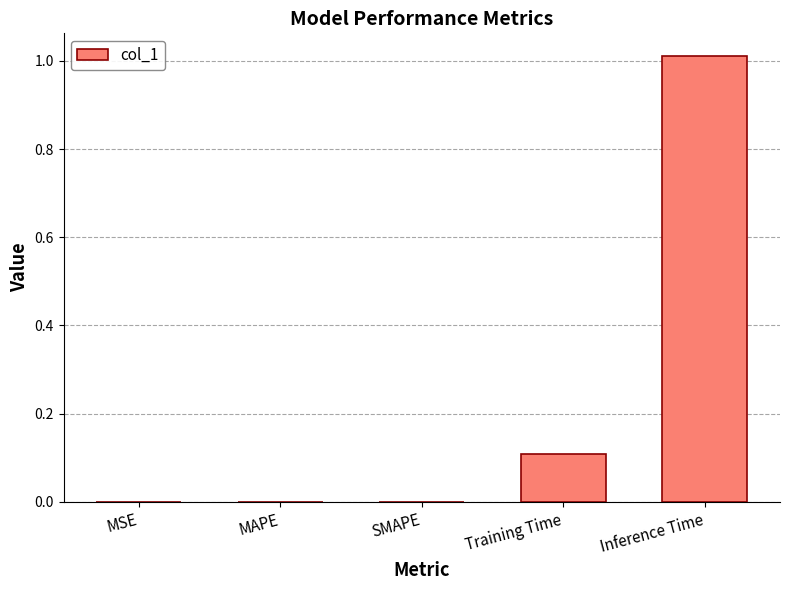

Is it true that the value at Training Time is 0.2?

False